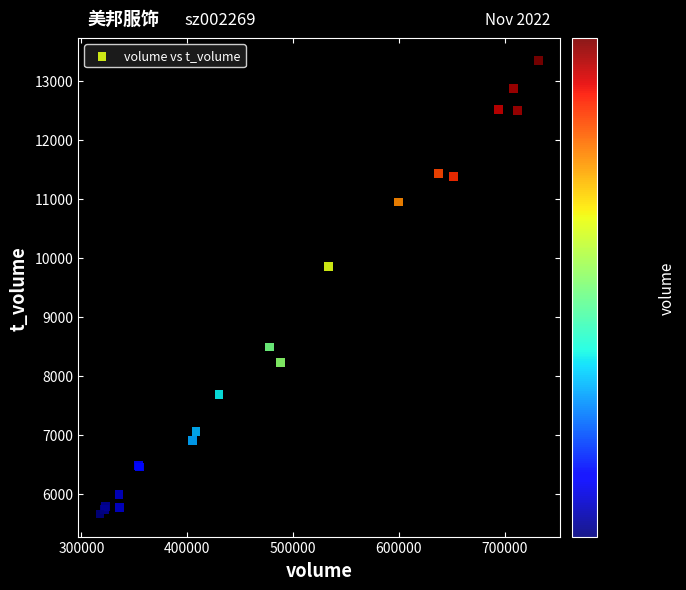

What Y value in the scatter plot is closest to 9500?

9858